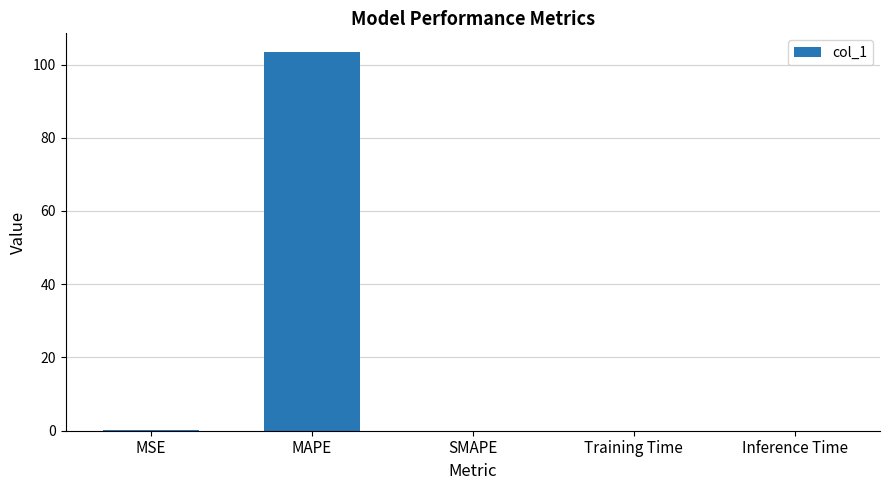

The value at SMAPE is 0.0. True or false?

True